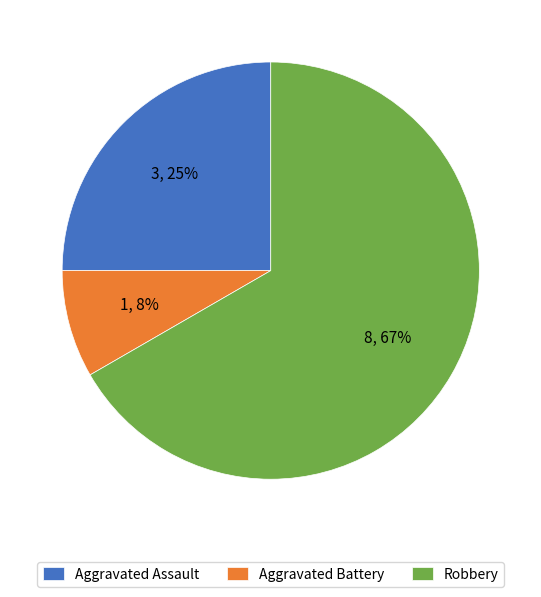

To the nearest percent, what is the combined percentage of Aggravated Battery and Robbery?

75%